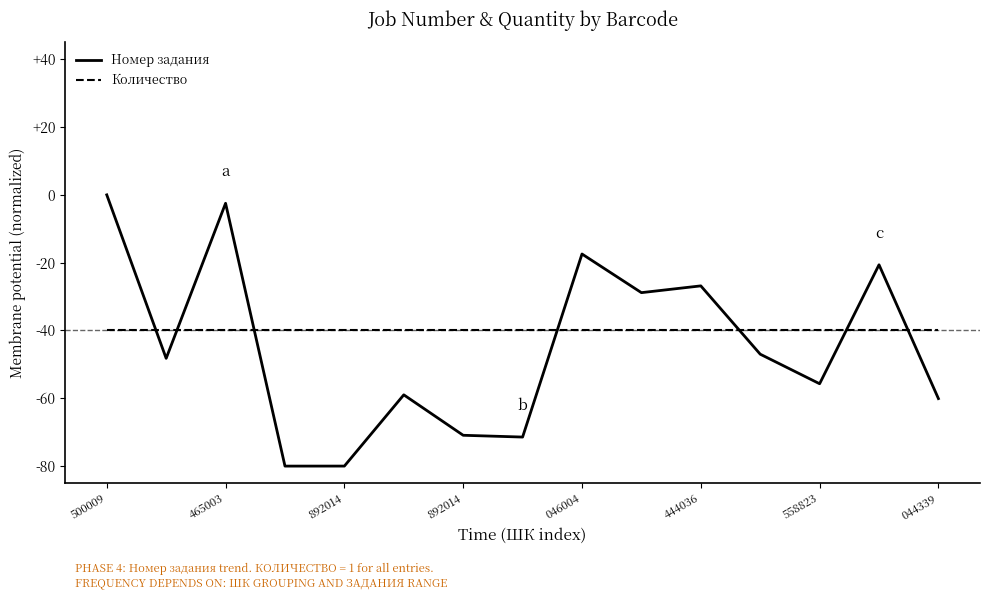

Rank the series by their maximum value, from highest to lowest.

Номер задания, Количество